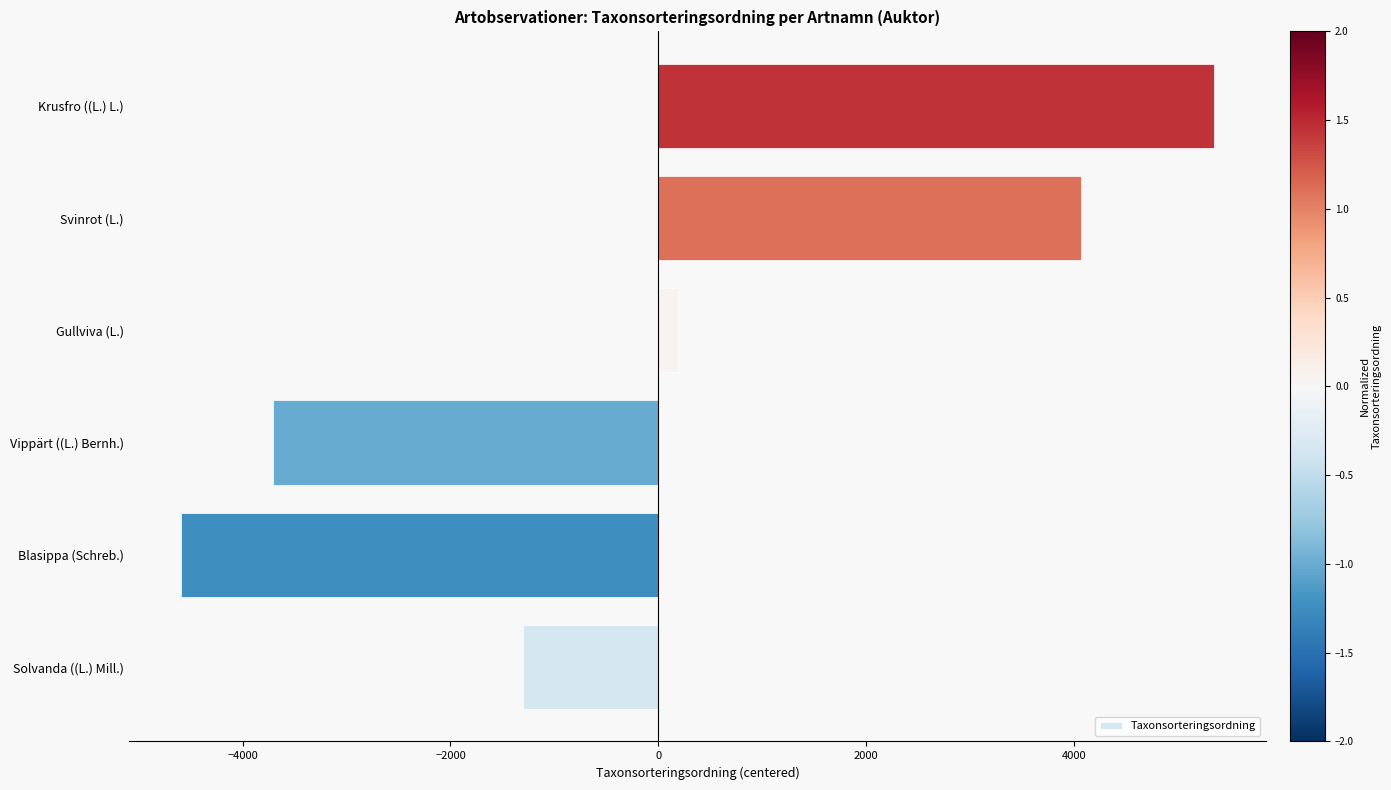

How many values are above zero?

3